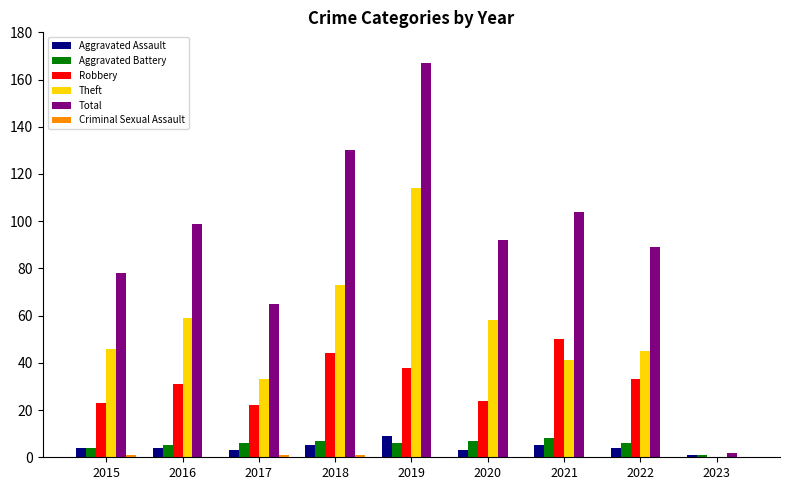

What is the sum of all Aggravated Assault values?

38